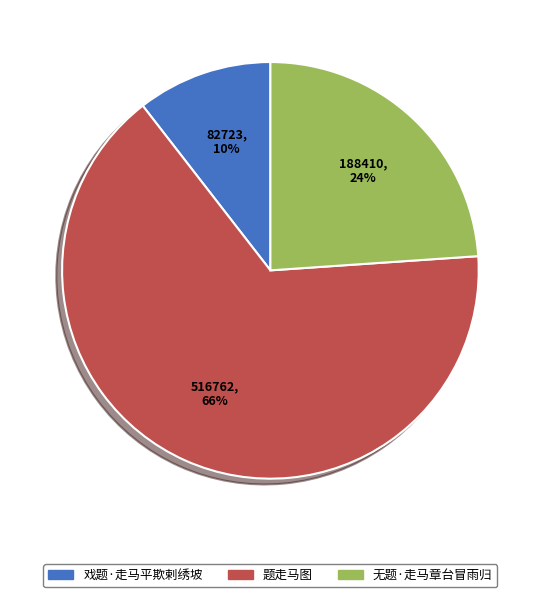

What is the smallest slice in the pie chart?

戏题·走马平欺剌绣坡